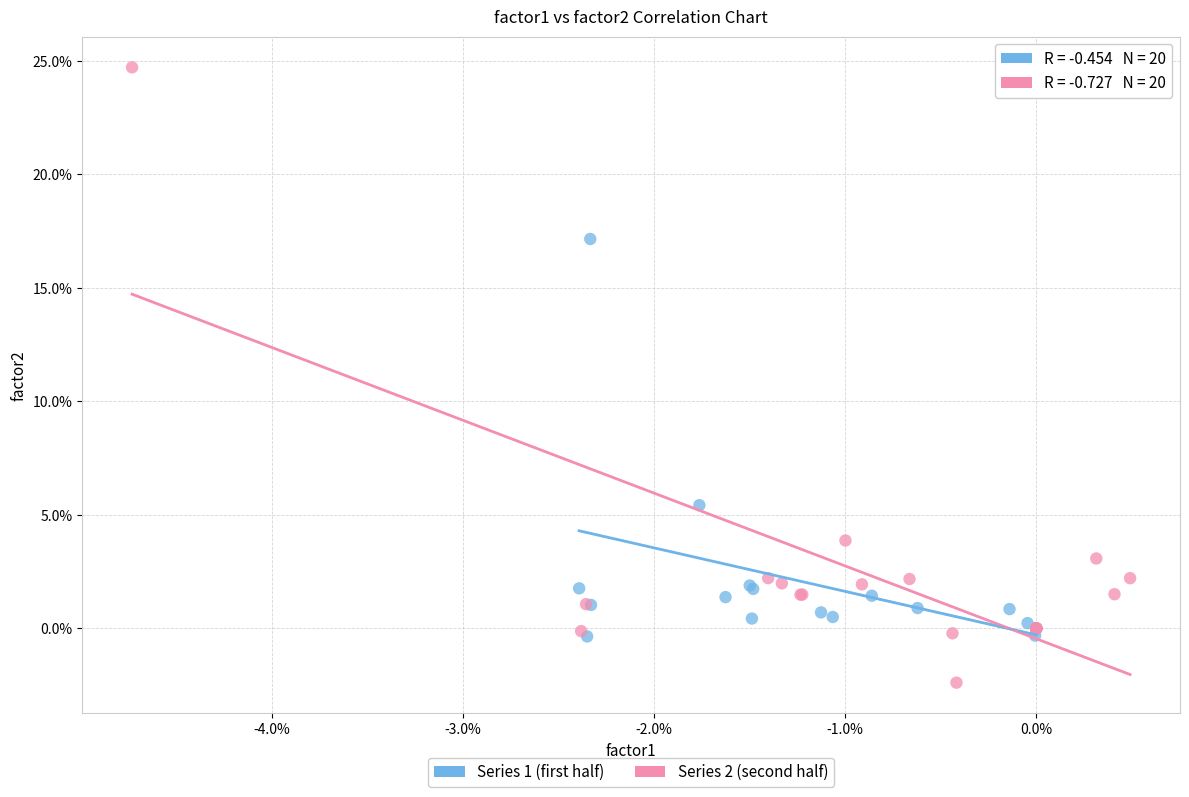

Which series reaches the minimum Y coordinate?

Series 2 (second half)